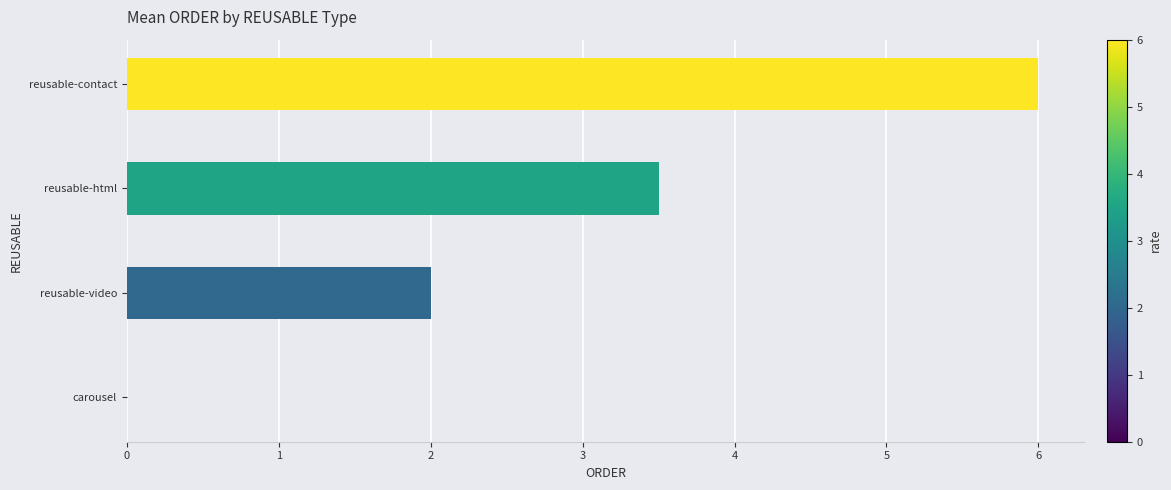

What is the greatest value displayed?

6.0